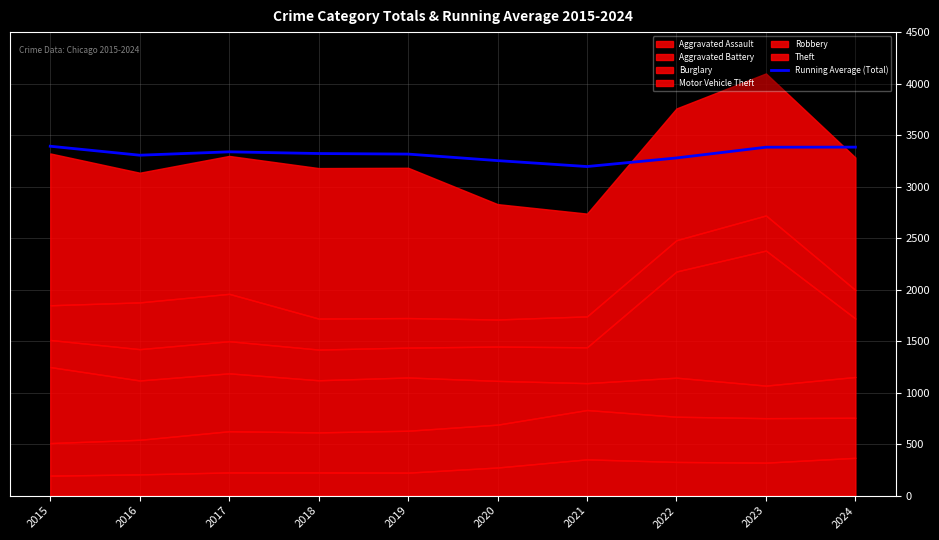

Reading left to right, list all the values displayed in this chart.

3392.0	3305.0	3337.7	3321.2	3315.8	3252.5	3194.9	3278.2	3382.7	3383.4